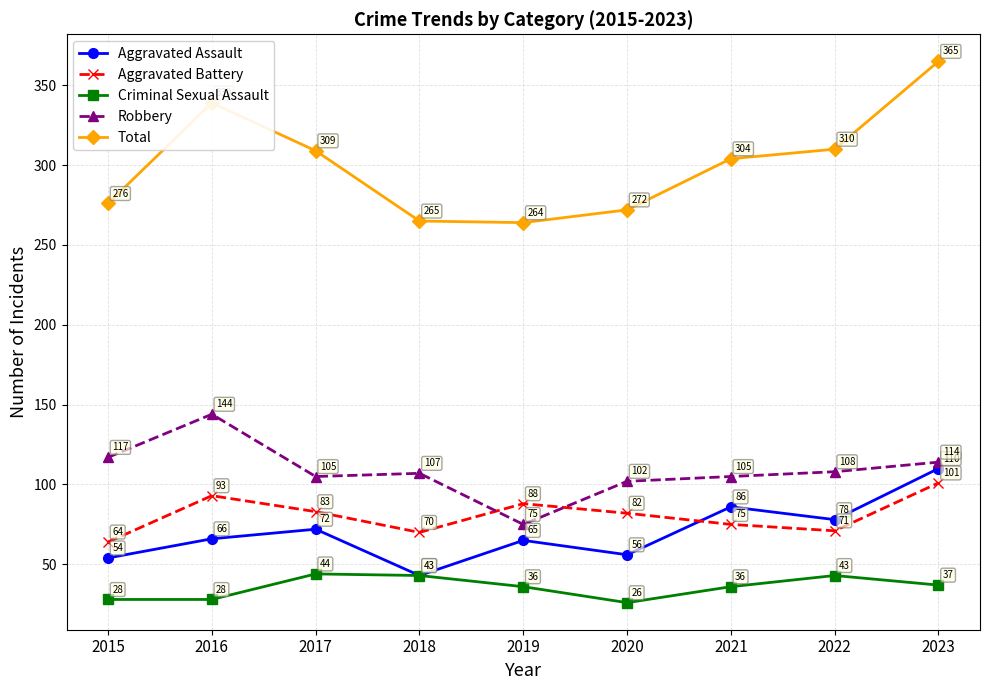

What is the spread (max minus min) of values at 2021?

268